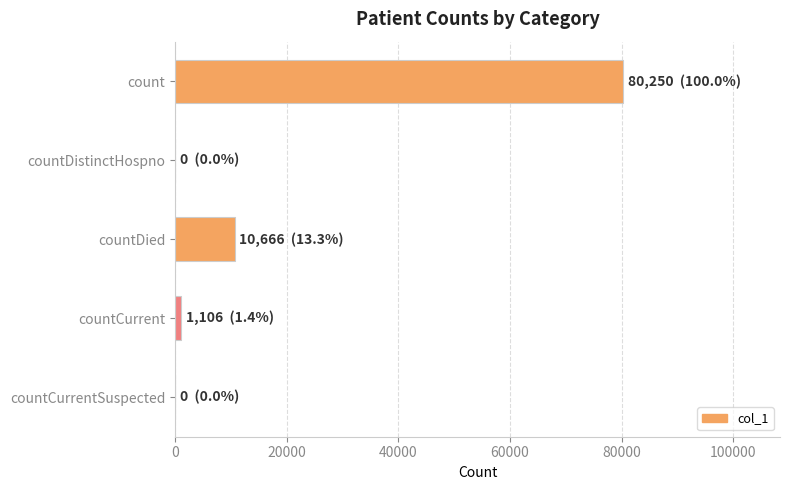

The value at countDistinctHospno is 0. True or false?

True